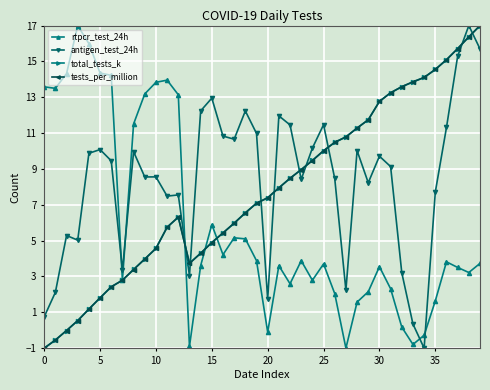

Which series ends up on top after the final intersection of total_tests_k and rtpcr_test_24h?

total_tests_k